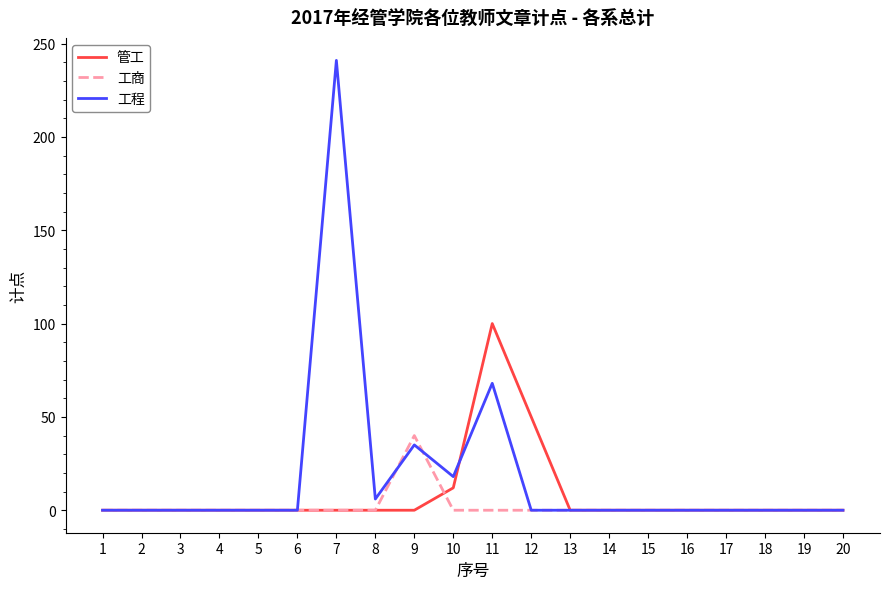

At which label is 工程 closest to 120?

11